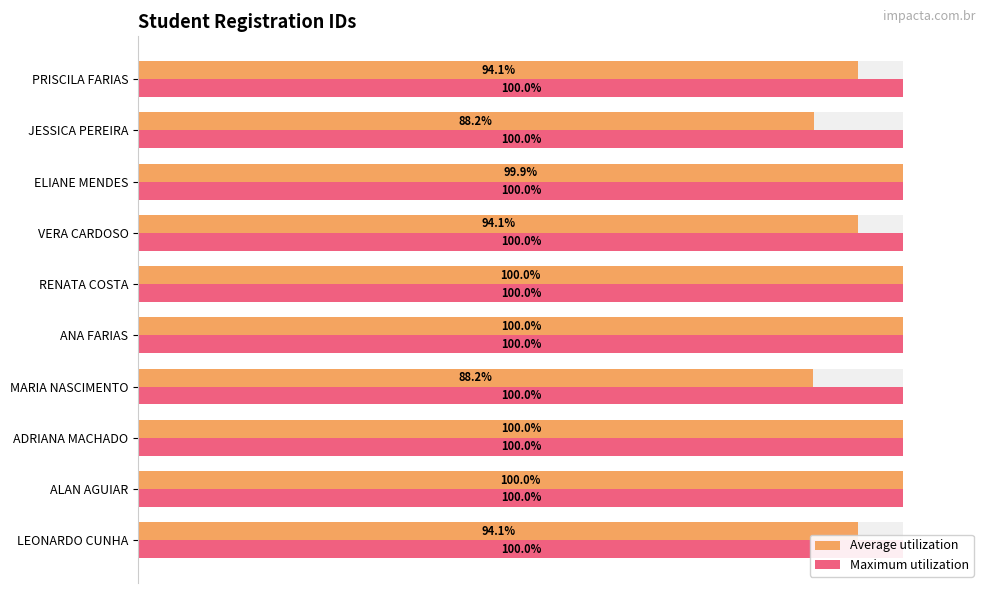

The value of Average utilization at MARIA NASCIMENTO is 34.3. True or false?

False